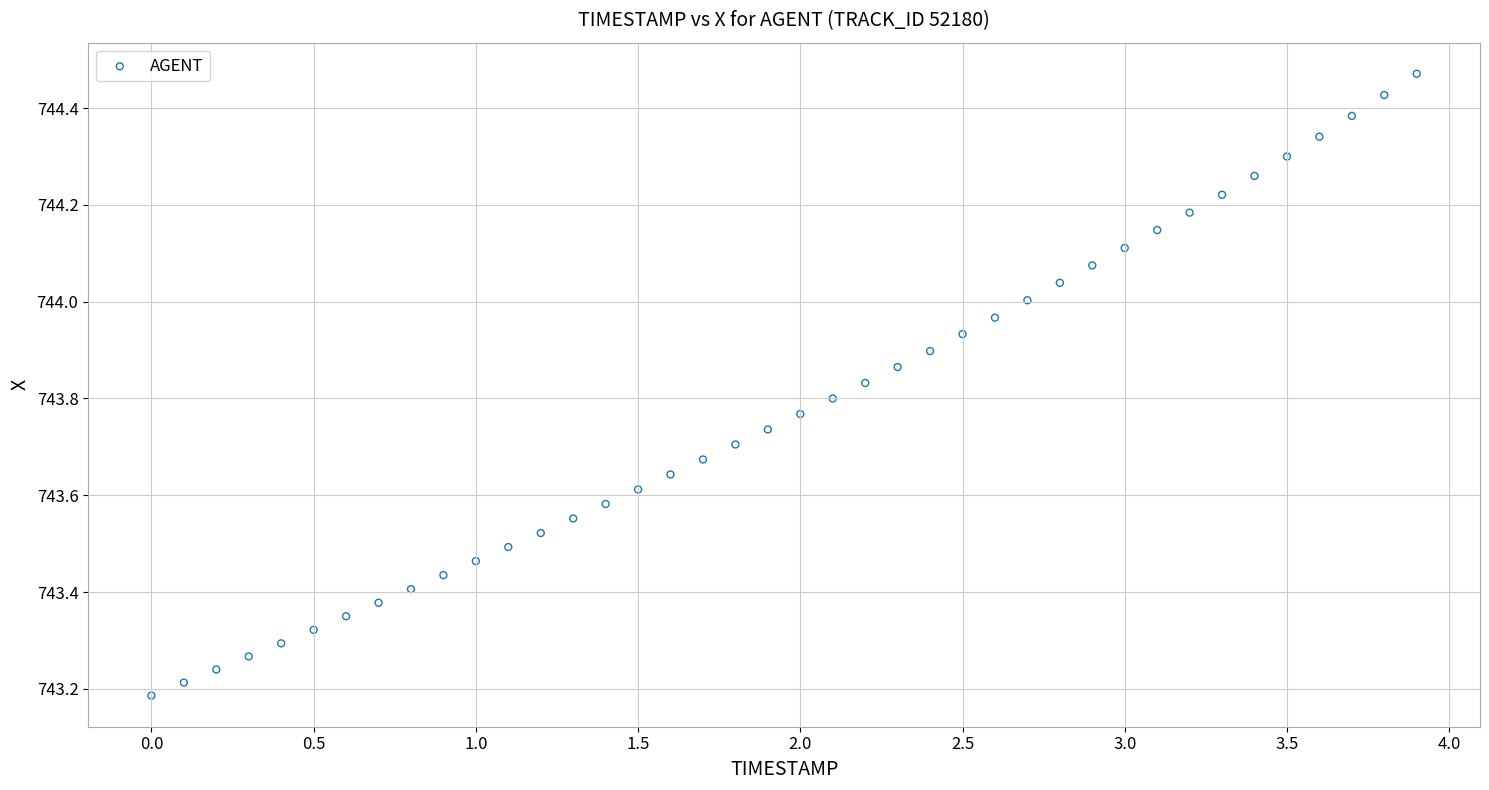

What is the range of X values (max minus min)?

3.9